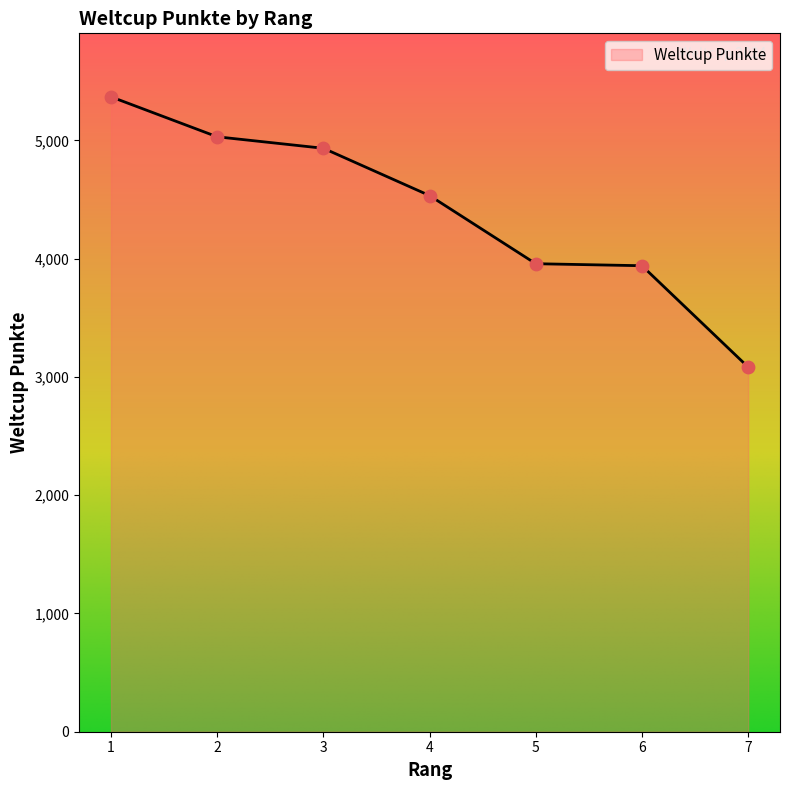

Which has a higher value, 6 or 7?

6